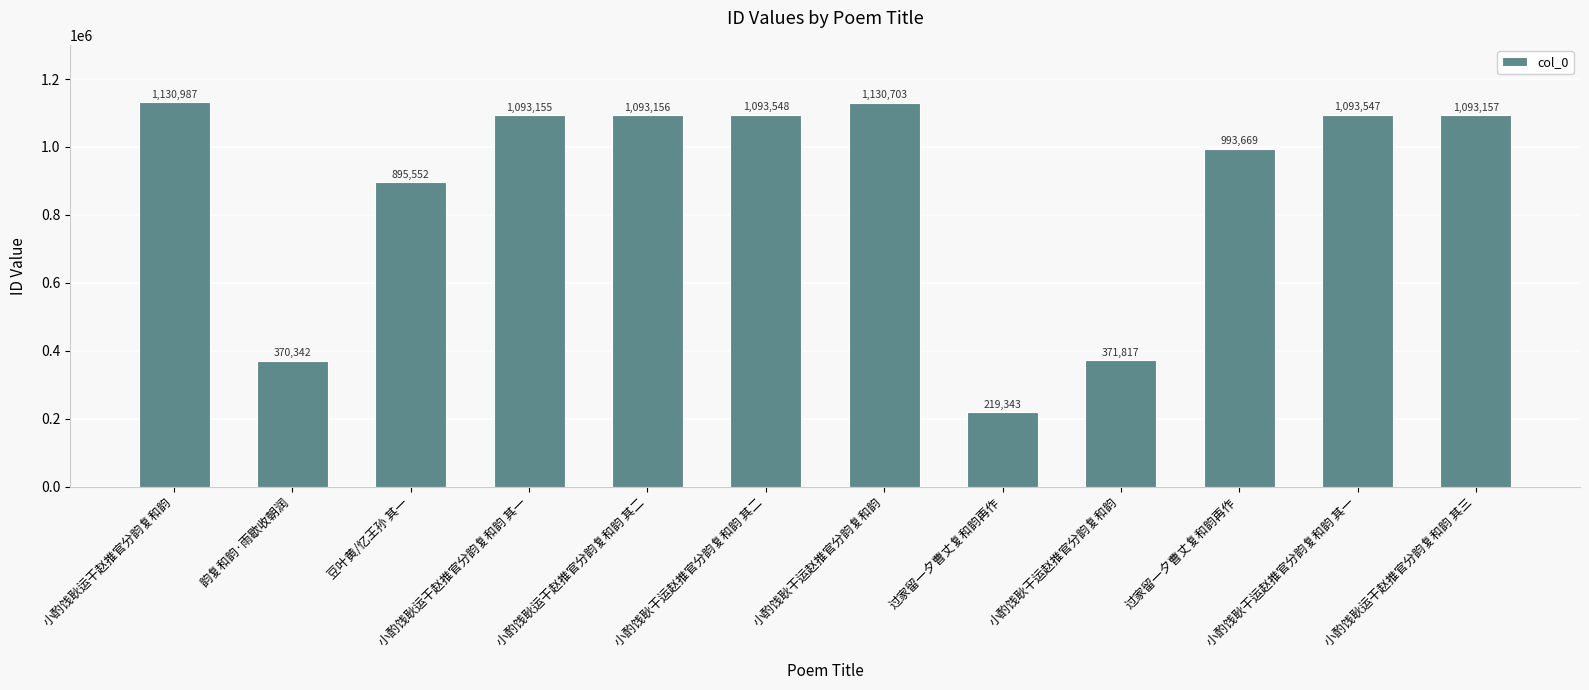

At which label does the data first exceed 1093156?

小酌饯耿运干赵推官分韵复和韵